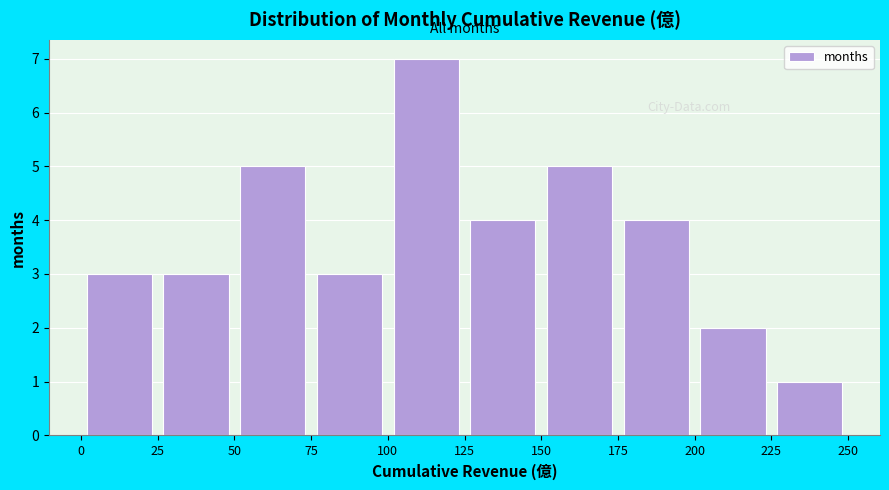

Which range on the x-axis has the tallest bar?

100 to 125